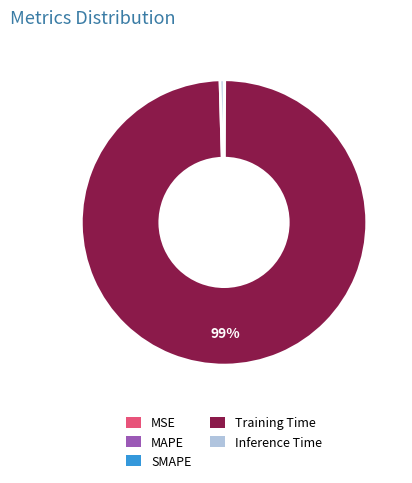

Is there any slice that represents more than half of the pie?

Yes